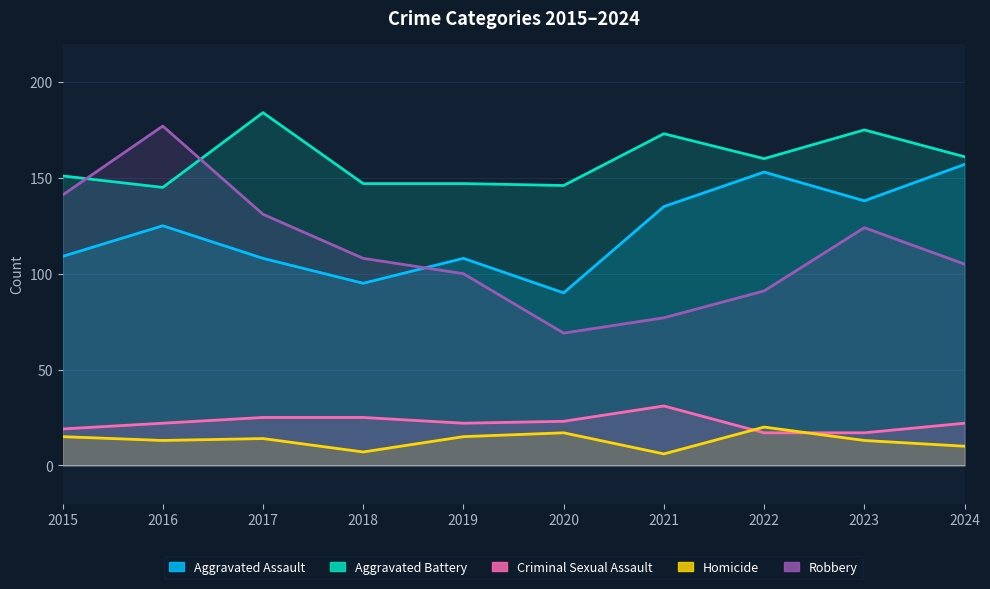

At which category does the chart reach its peak across all series?

2017